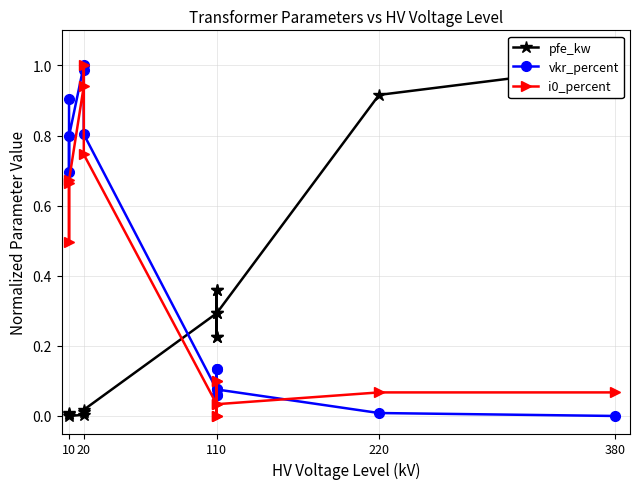

Which series has the largest range (max minus min)?

pfe_kw